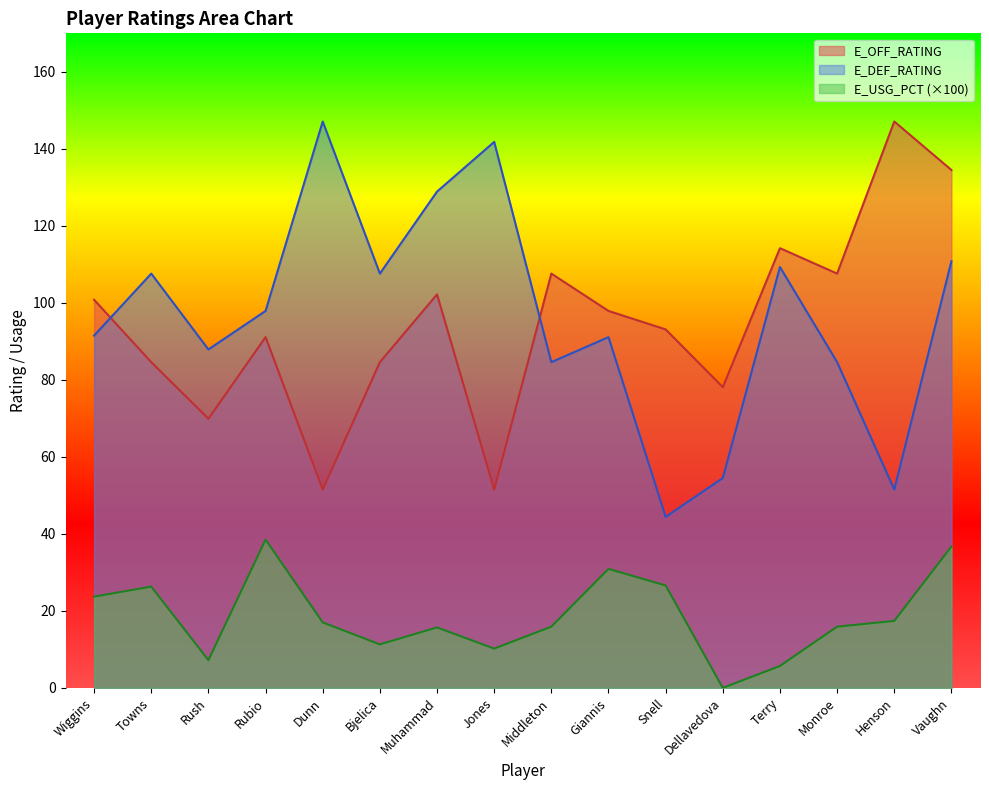

What is the label of the 7th point from the right?

Giannis